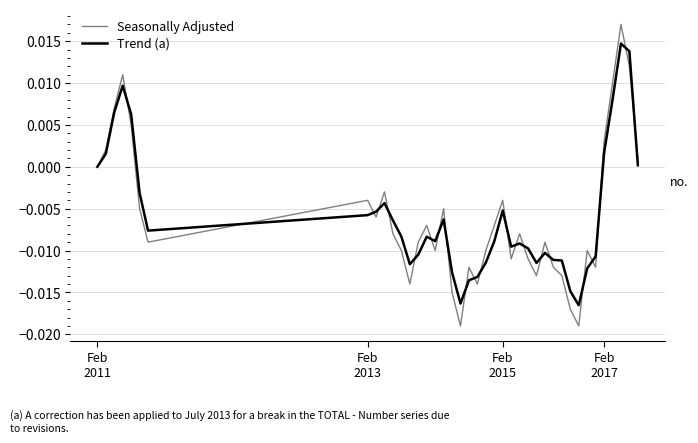

How many interior local valleys does the Trend (a) series have?

7